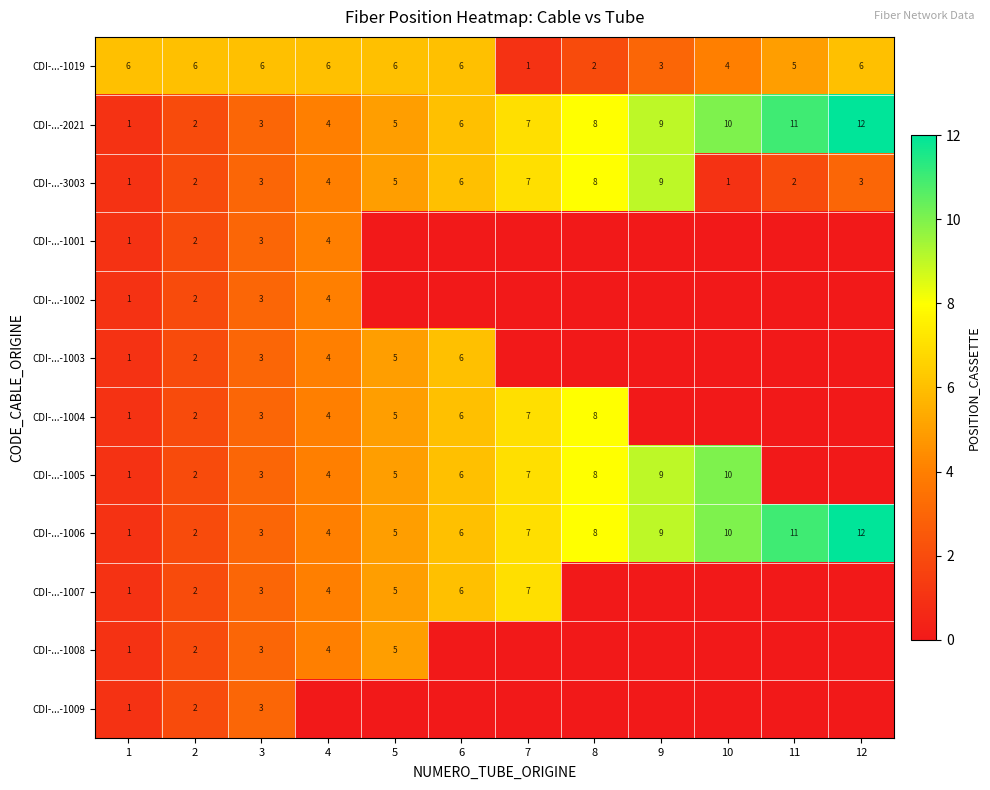

What is the sum of all CDI-...-1006 values?

78